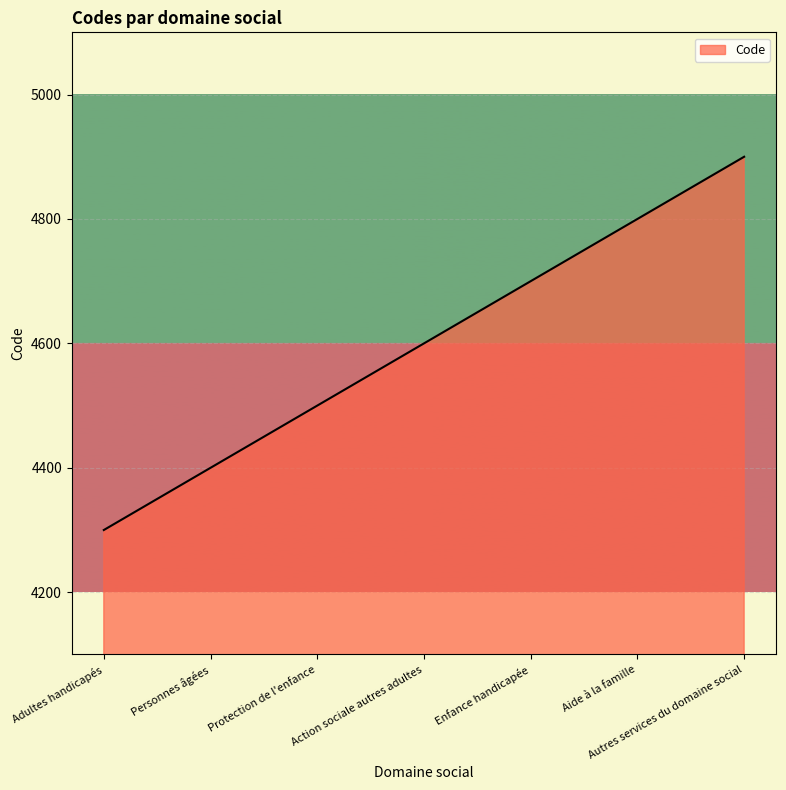

Which has a higher value, Action sociale autres adultes or Adultes handicapés?

Action sociale autres adultes